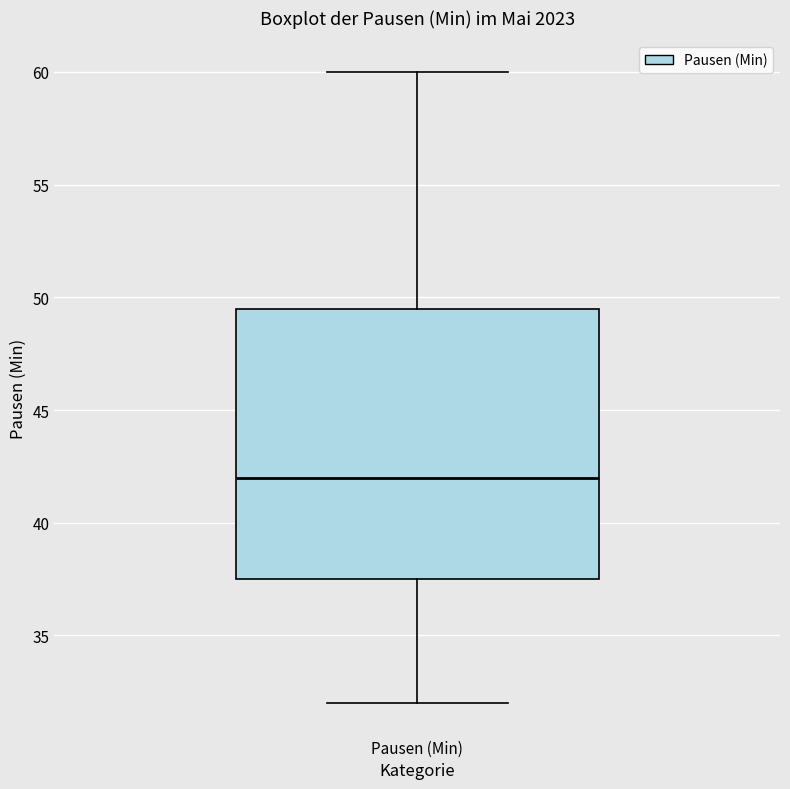

Where is the upper edge of the box for Pausen (Min) on the y-axis? The values are not printed on the chart, so give them approximately, as read against the axis.

49.5